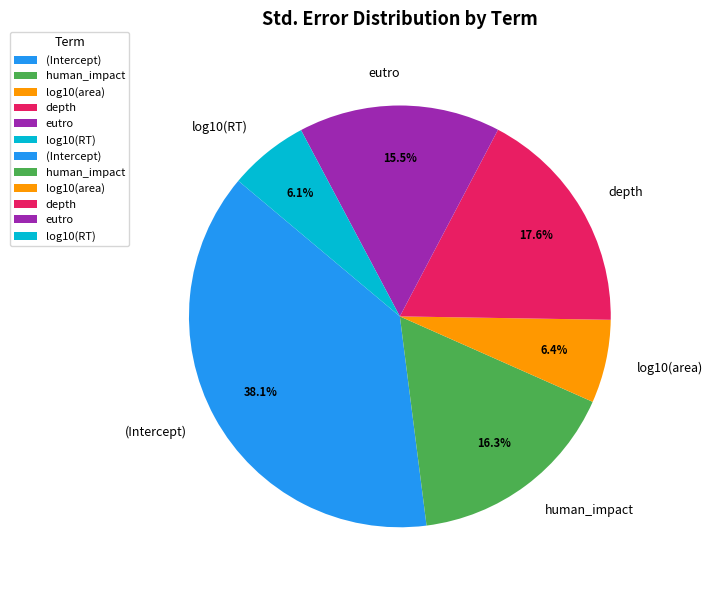

Is log10(RT) the majority of the pie?

No